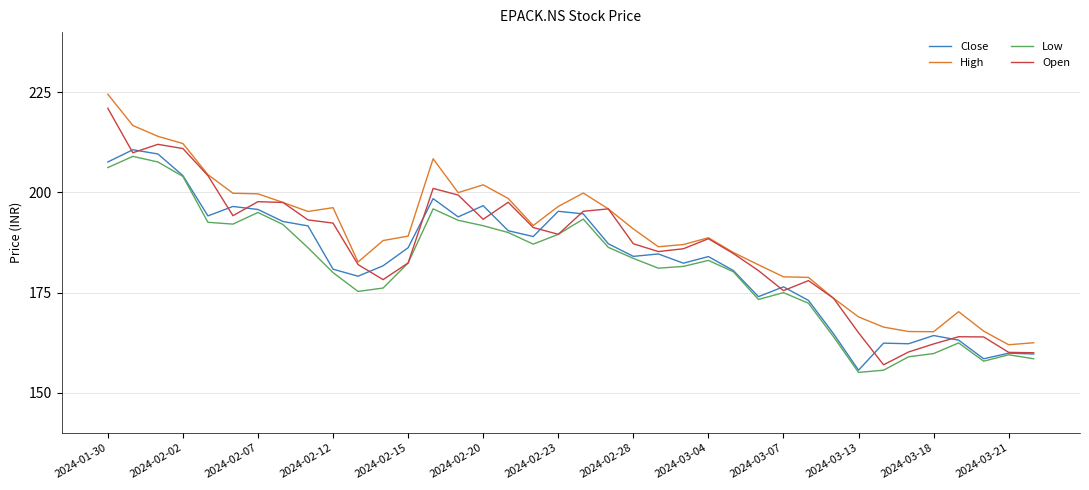

What is the lowest value of the High series?

162.0